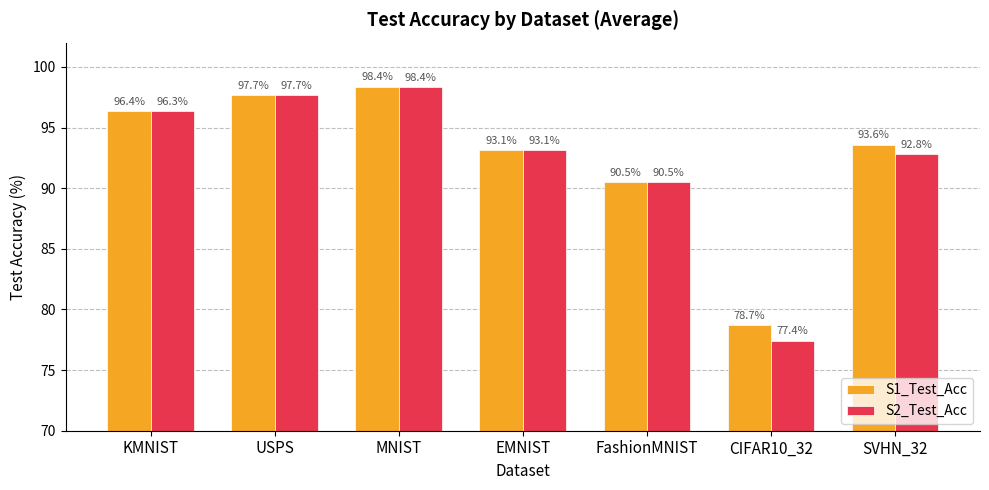

What are all the series names shown in the legend?

S1_Test_Acc, S2_Test_Acc